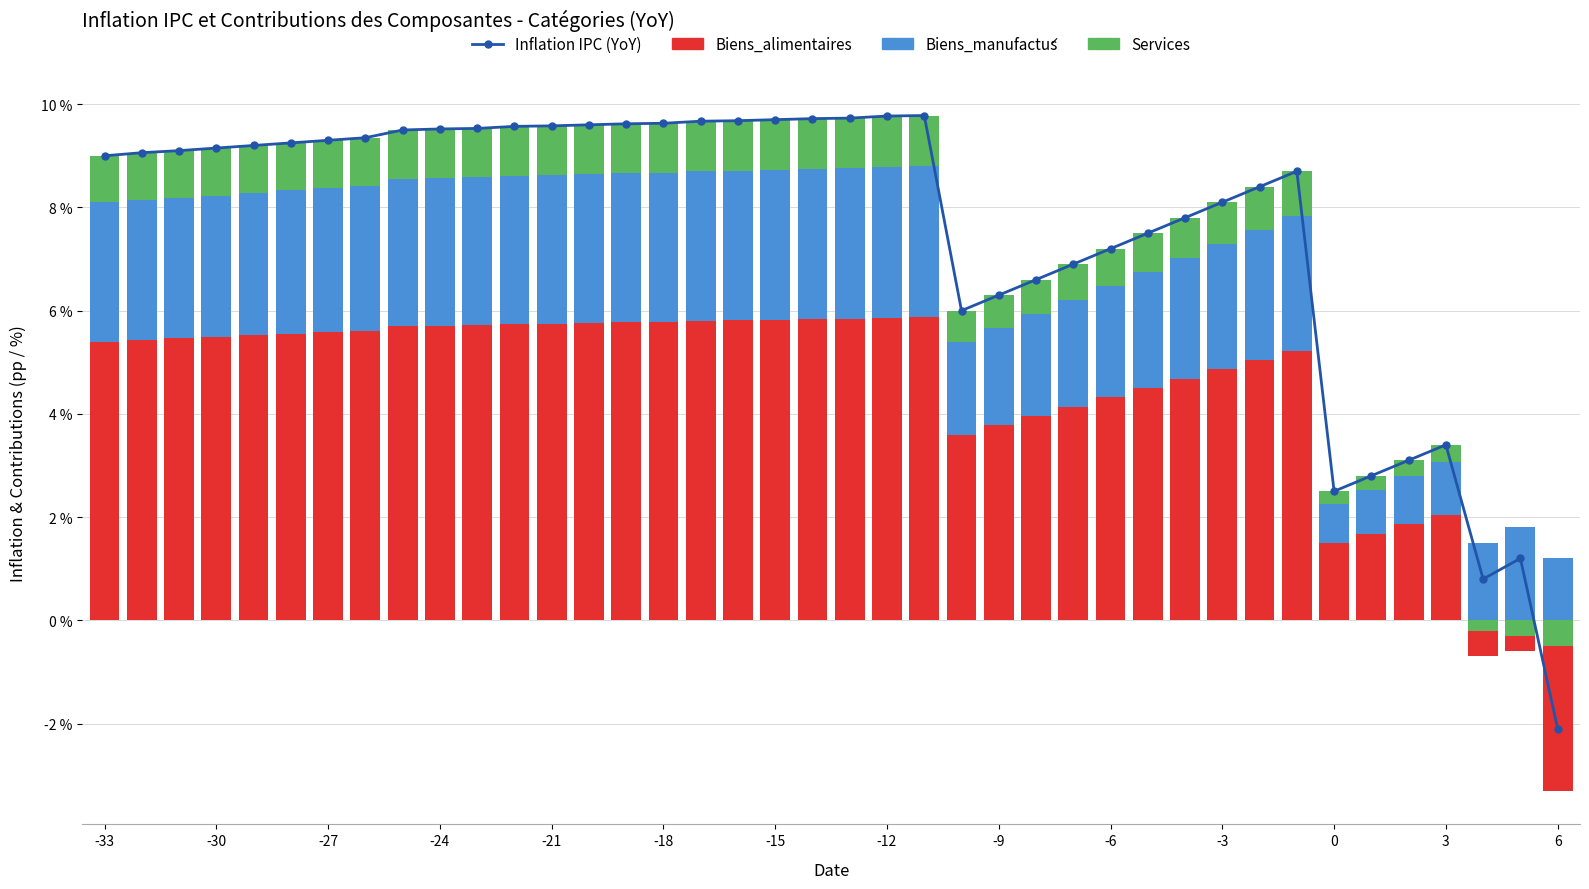

What is the value of the Biens_manufactús bar at the 10th from the left?

2.9